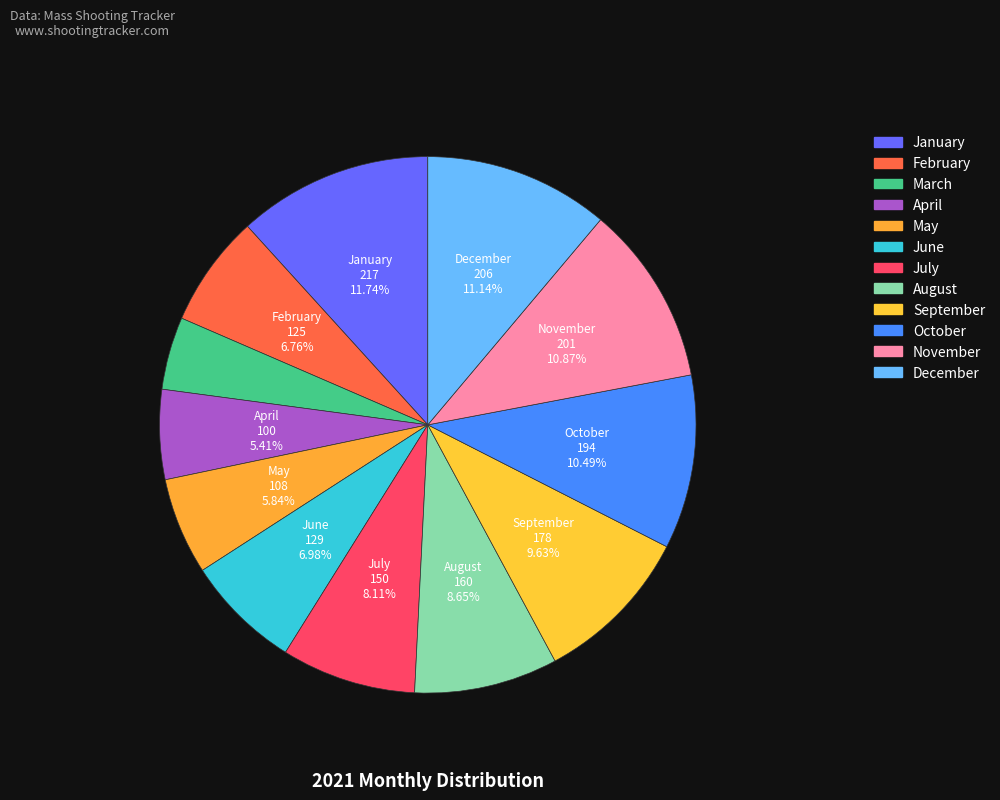

Combined, do January and November account for over 50%?

No